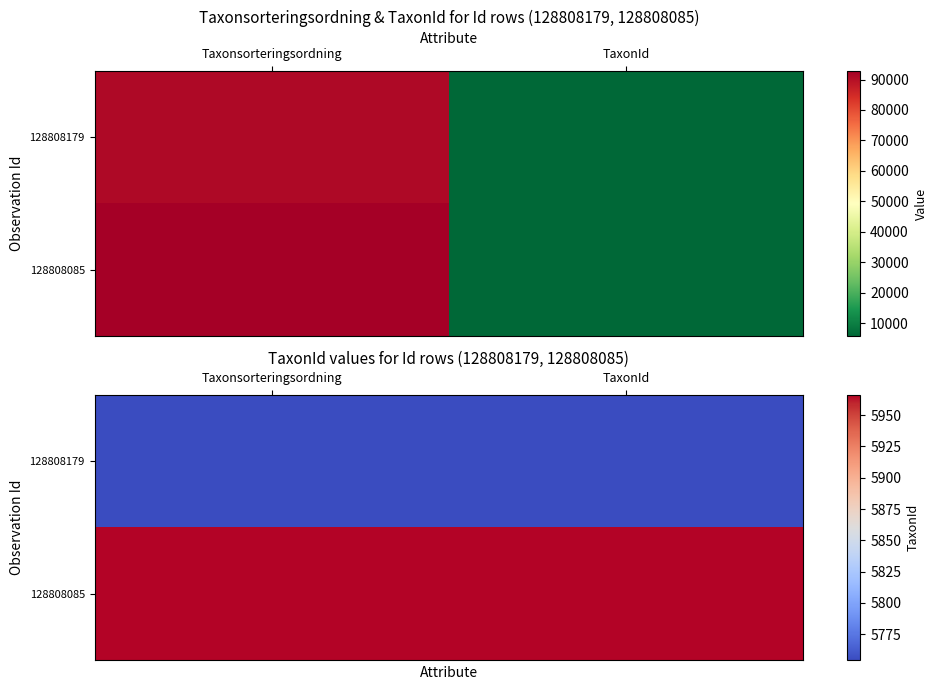

True or false: 128808179 has a value of 10134 at TaxonId.

False